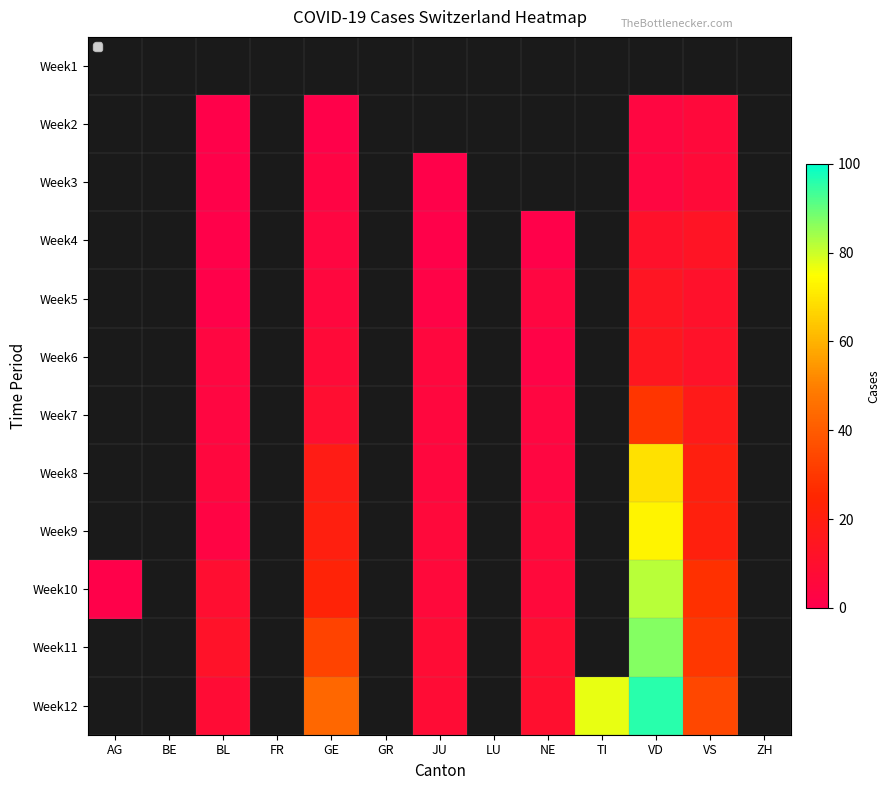

Between LU and BE, which is larger?

BE